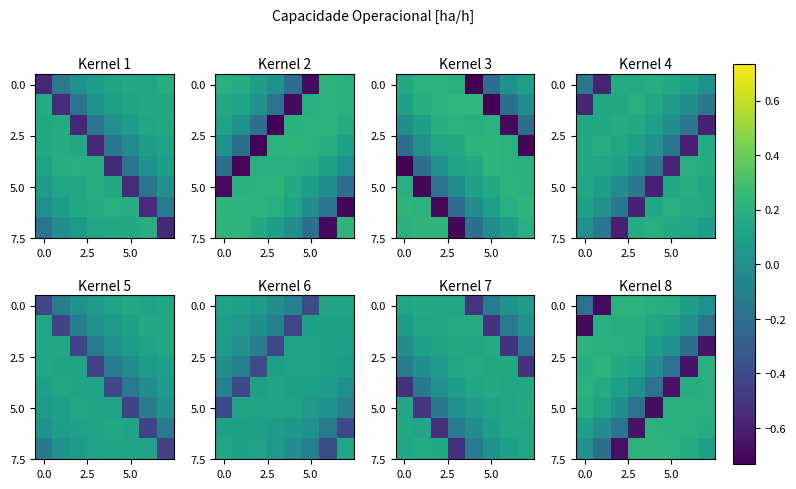

At which category is the sum across all series the highest?

3